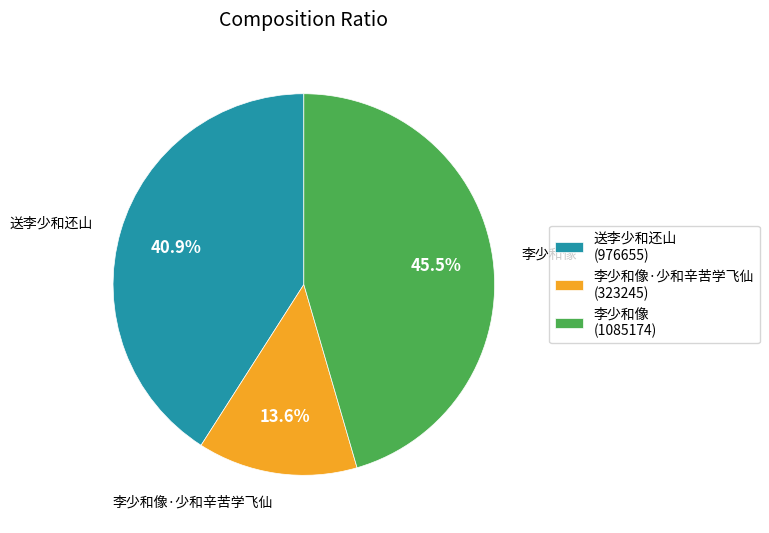

Rank the categories by value from highest to lowest.

李少和像, 送李少和还山, 李少和像·少和辛苦学飞仙